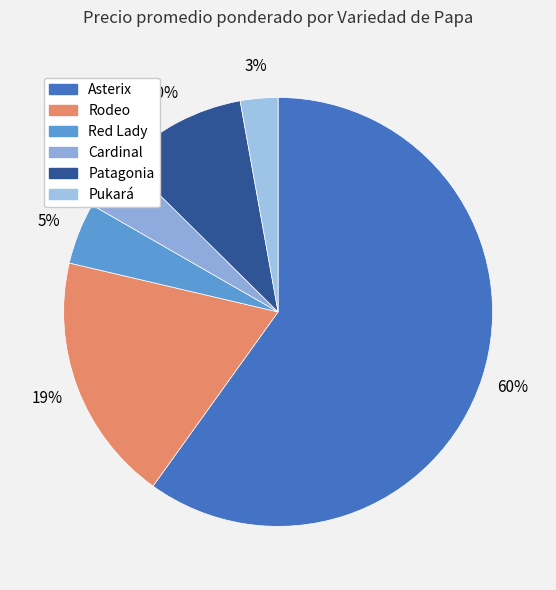

To the nearest percent, what is the difference between the Cardinal and Pukará slice percentages?

1%